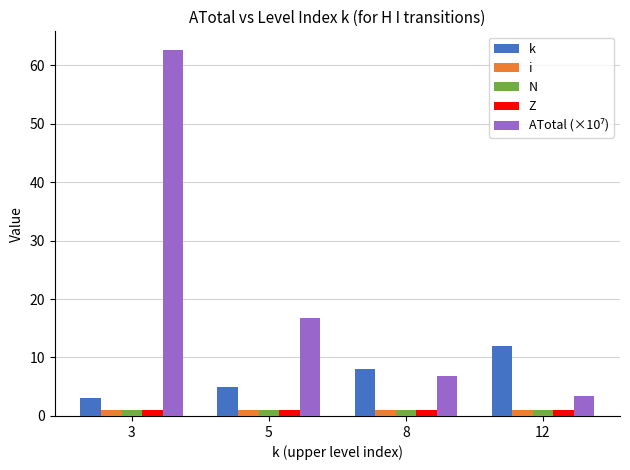

What is the minimum value for Z?

1.0